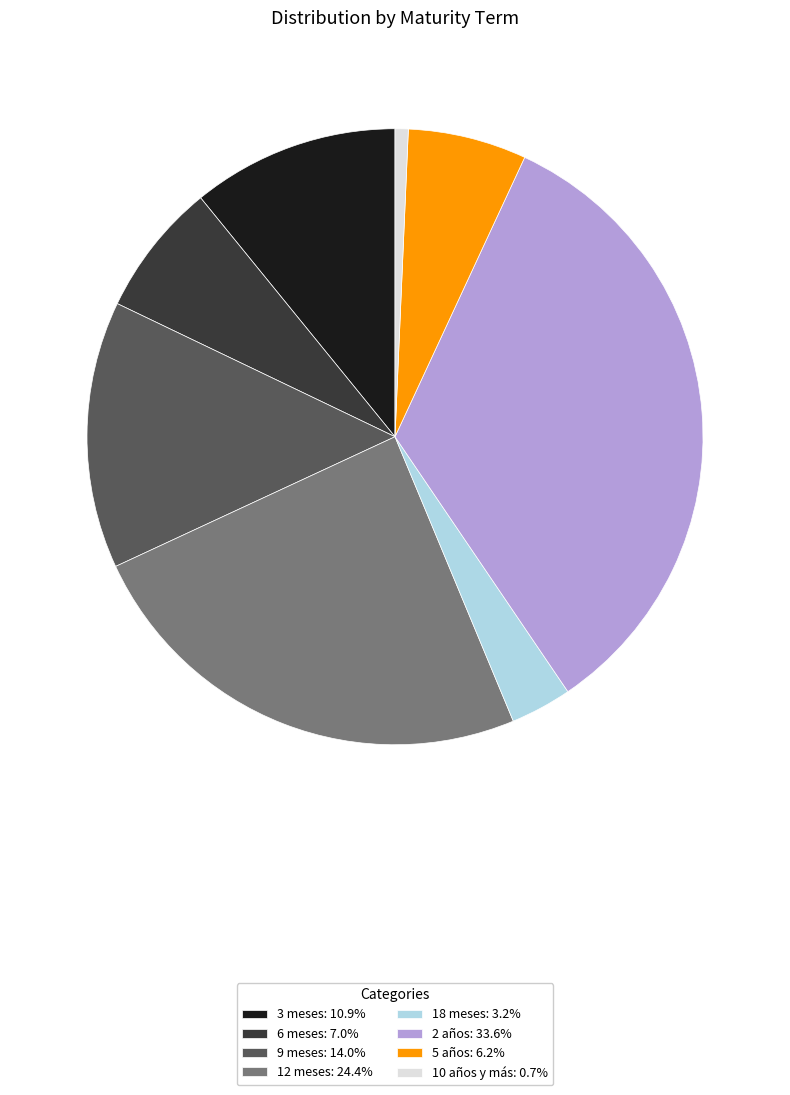

True or false: 9 meses accounts for 14% of the total.

True